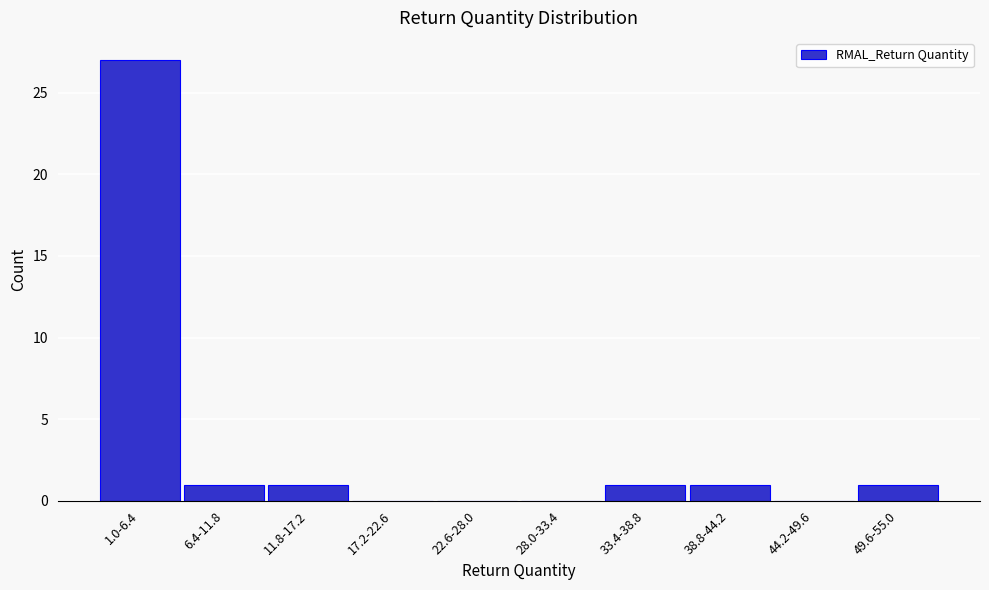

Reading left to right, extract all data points from this chart.

1.0-6.4=27	6.4-11.8=1	11.8-17.2=1	17.2-22.6=0	22.6-28.0=0	28.0-33.4=0	33.4-38.8=1	38.8-44.2=1	44.2-49.6=0	49.6-55.0=1